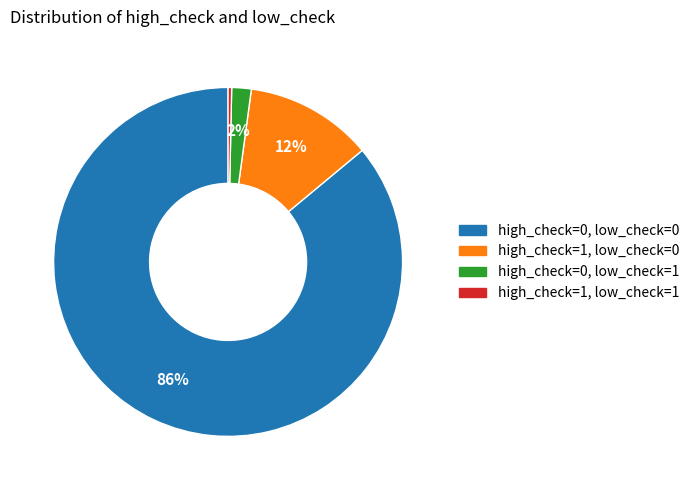

Which category has the smallest portion of the pie?

high_check=1, low_check=1